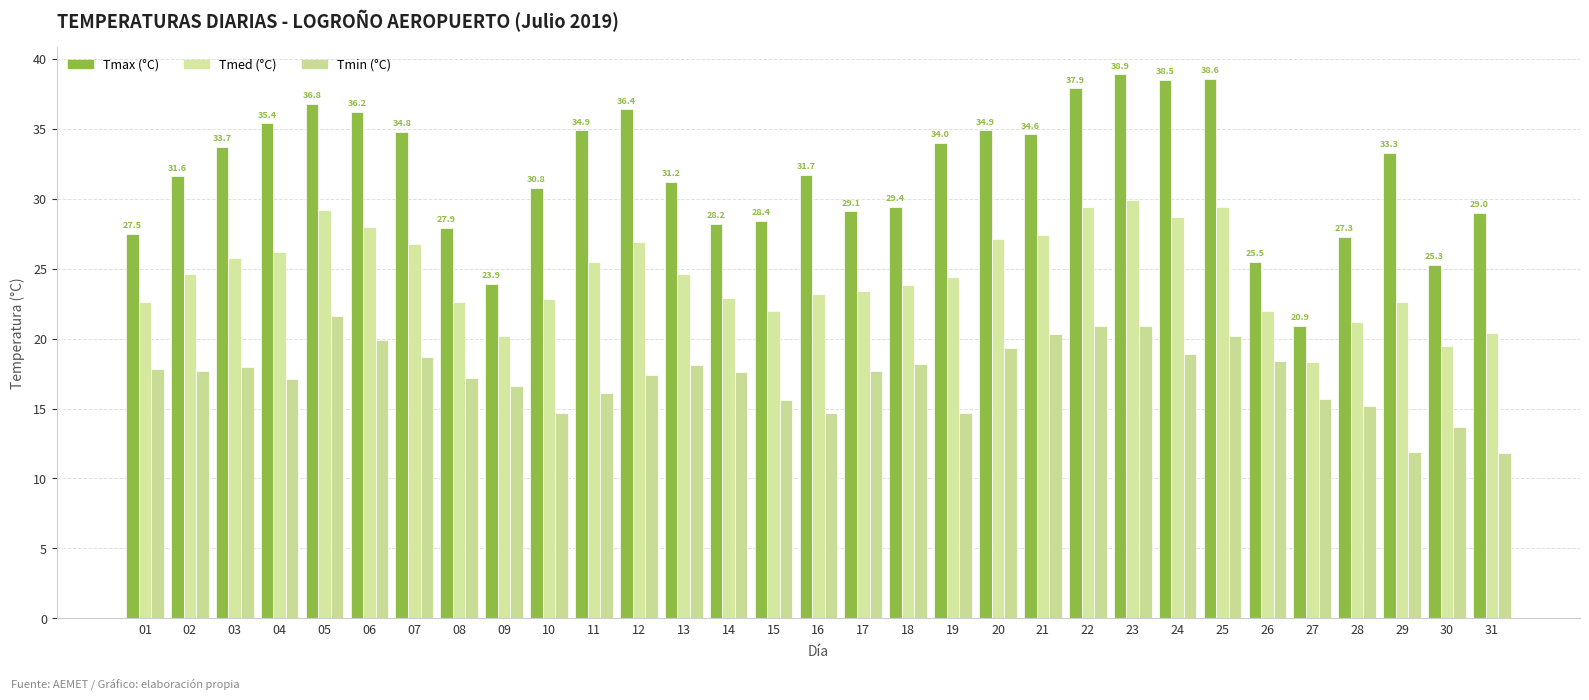

True or false: tmed has a value of 12.7 at 12.

False